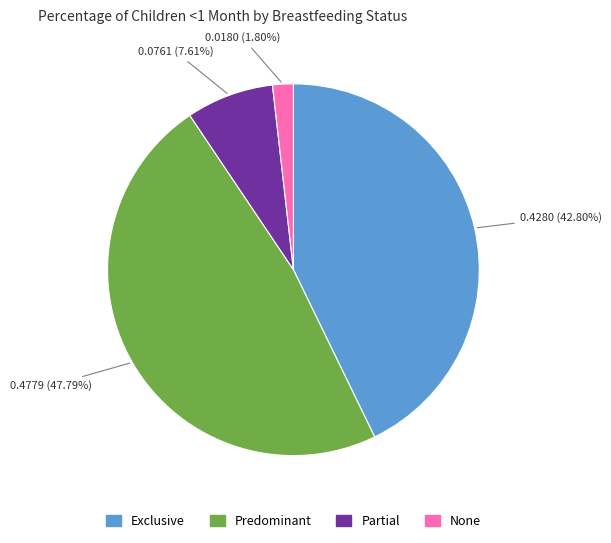

Rank the categories by value from highest to lowest.

Predominant, Exclusive, Partial, None